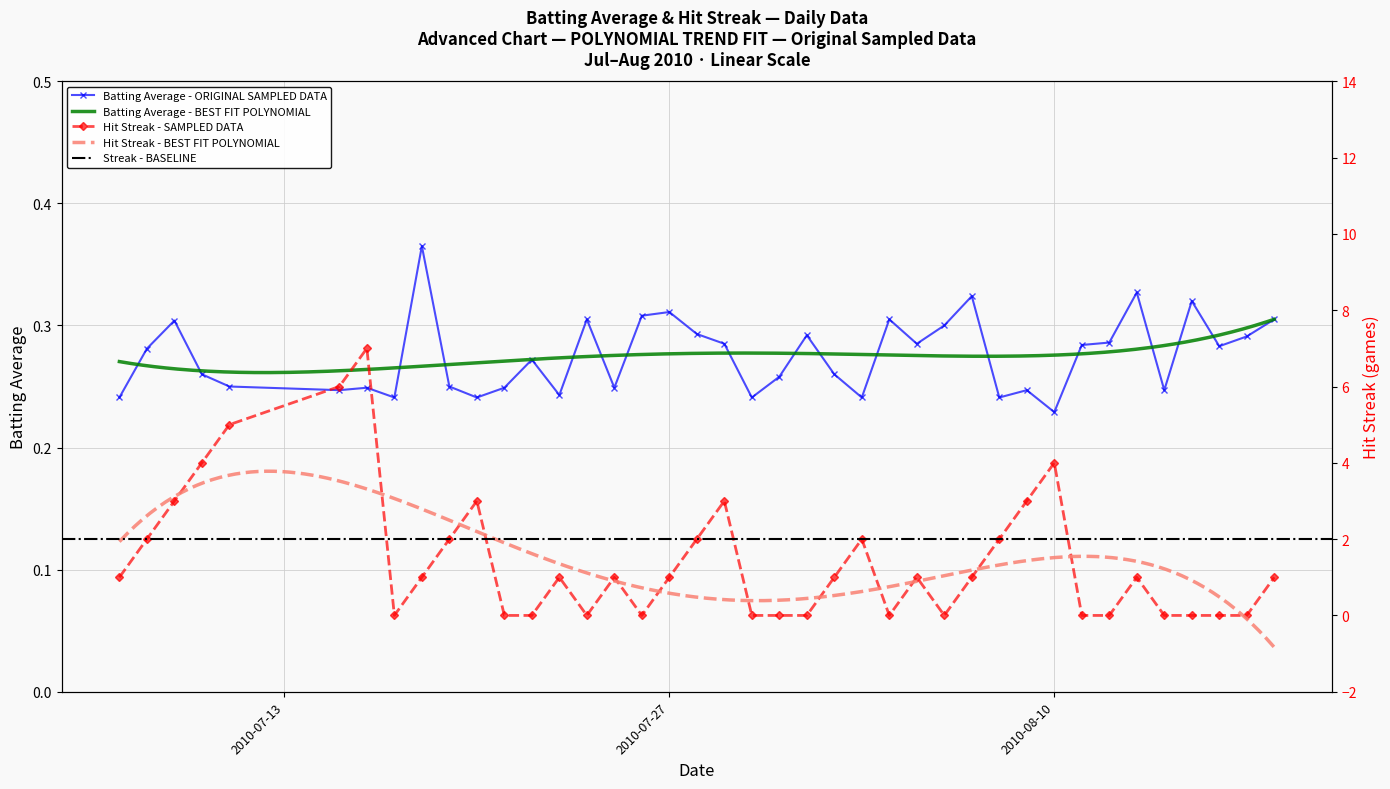

True or false: Batting Average has more than 0 interior local peaks.

True